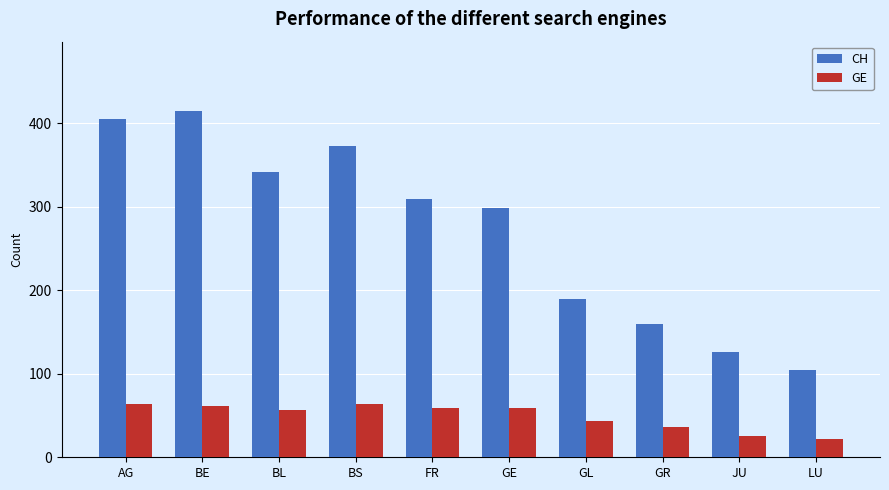

How many categories are shown in the chart?

10